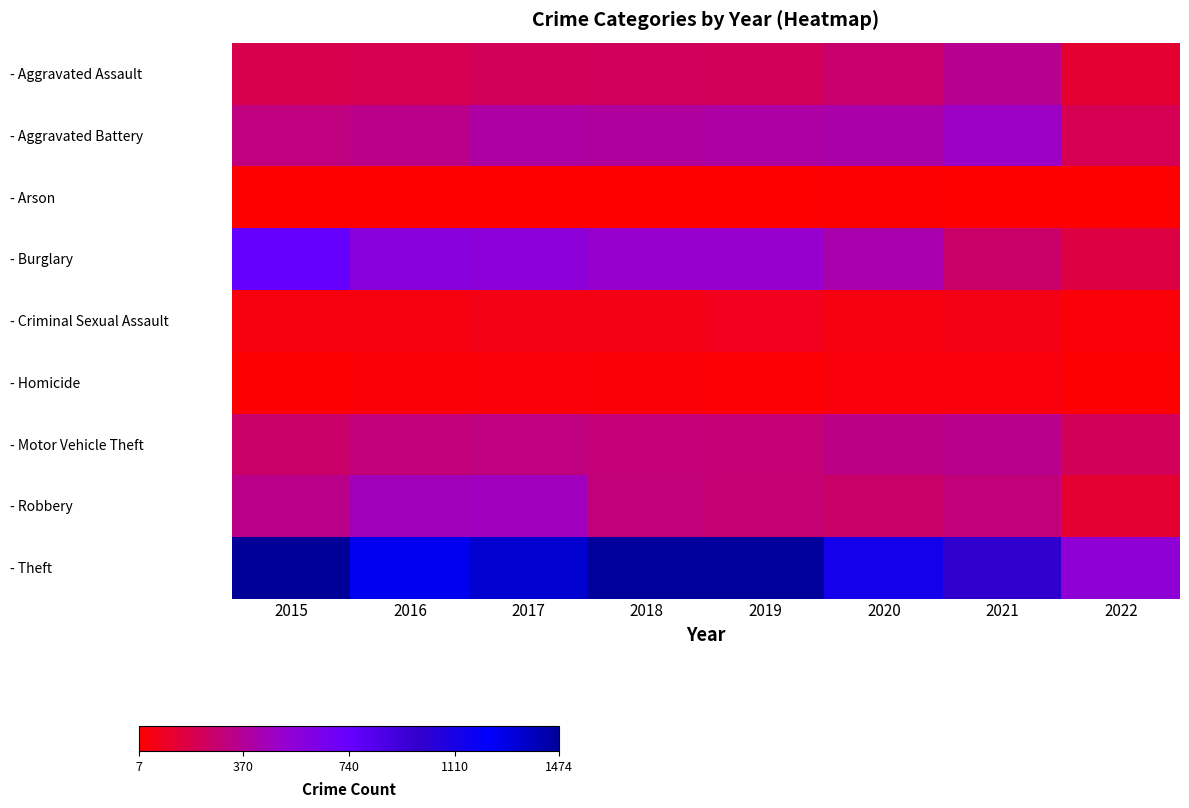

Which series changed the most between 2015 and 2022?

- Theft